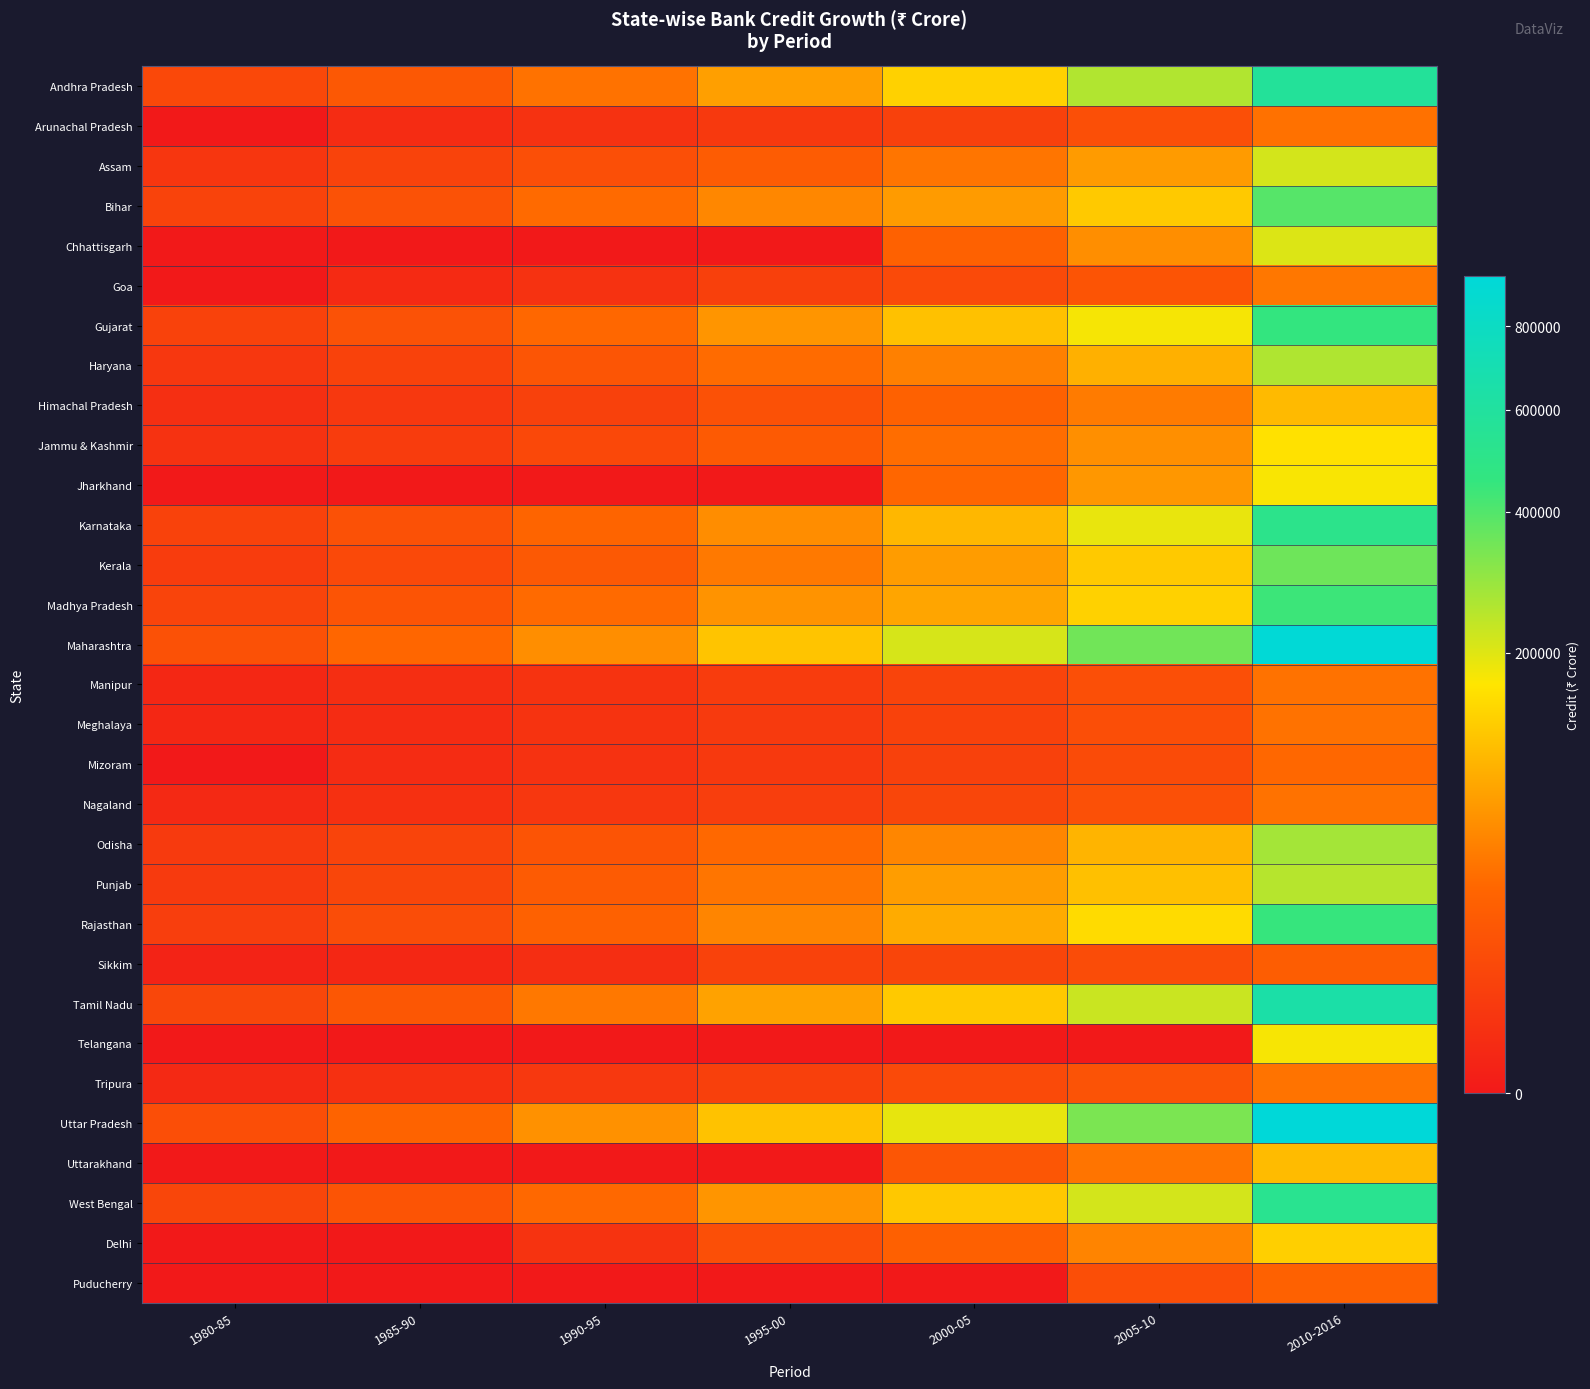

Count the number of categories in the chart.

7